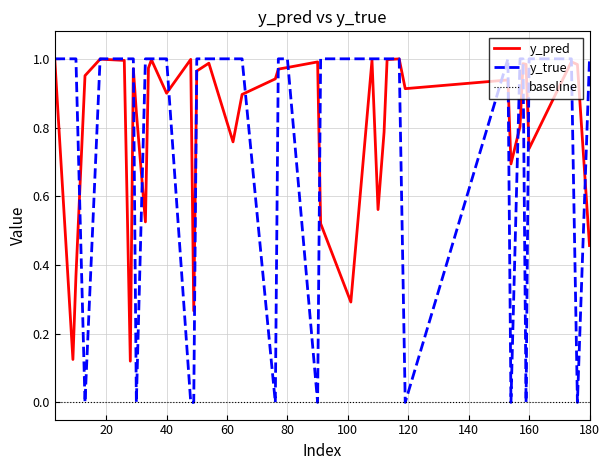

Which series has the largest total across all categories?

y_pred